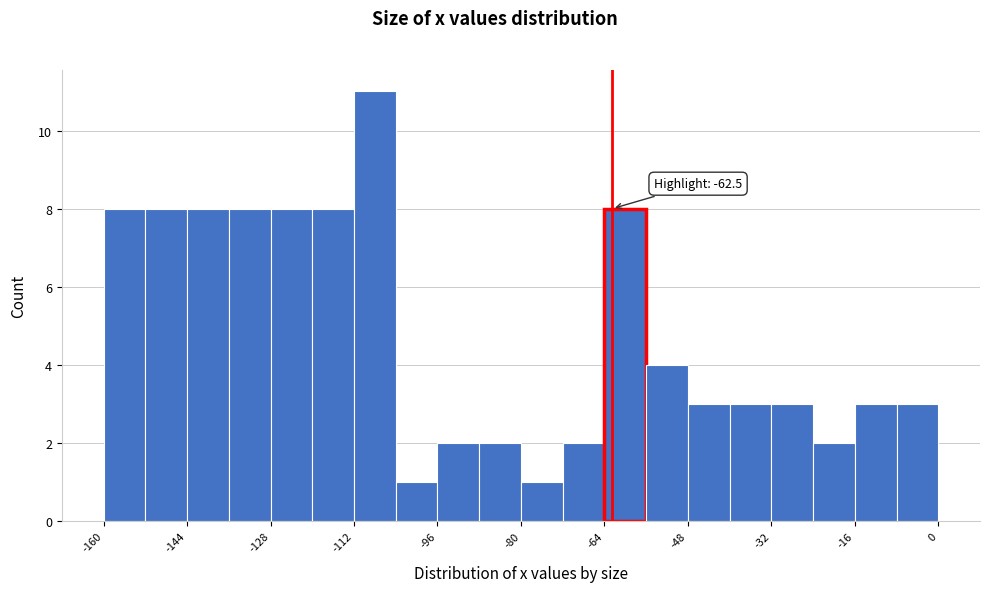

Over which range of the x-axis is the bar tallest?

-112 to -104